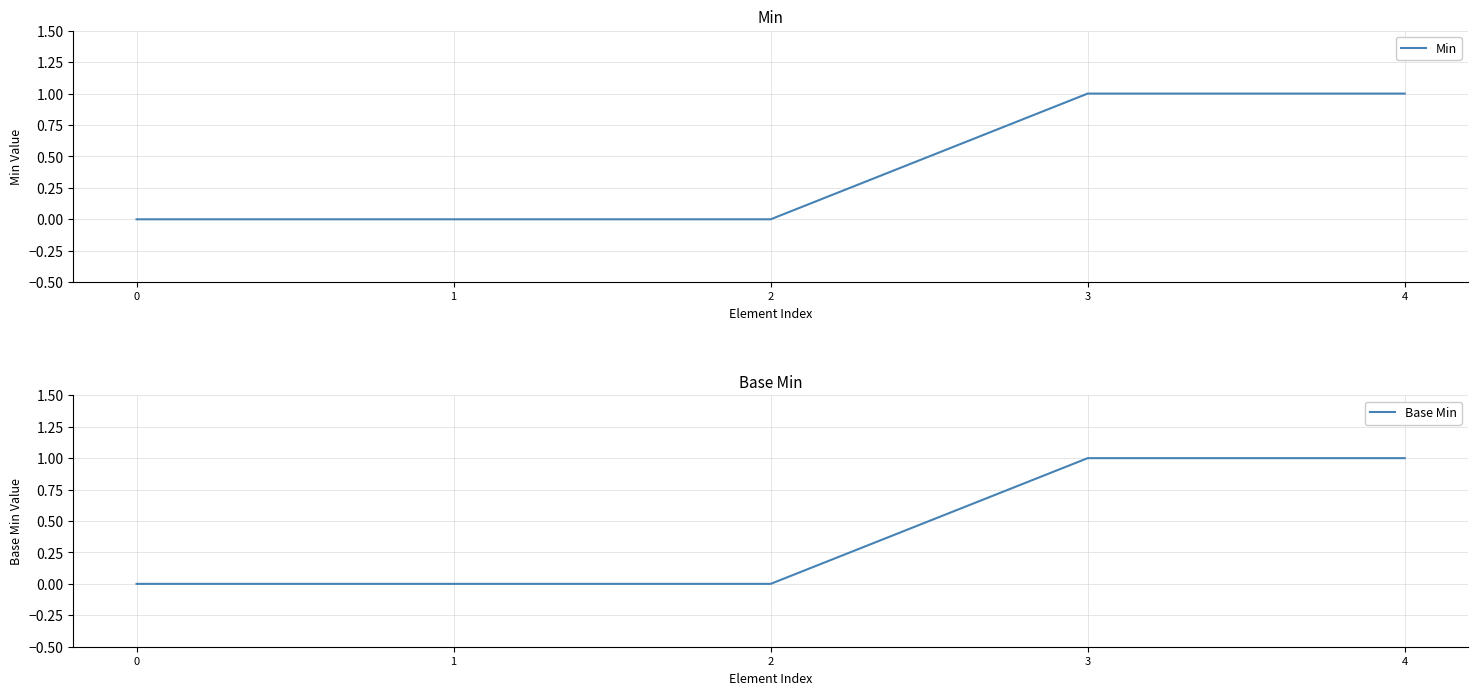

Is it true that Base Min equals 1 at 4?

True